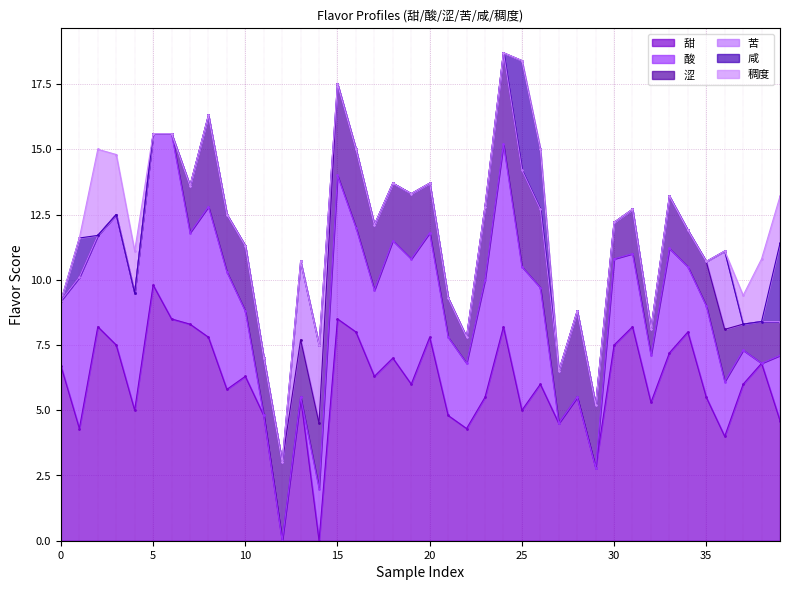

True or false: 苦 has more than 2 points higher than both neighbors.

False